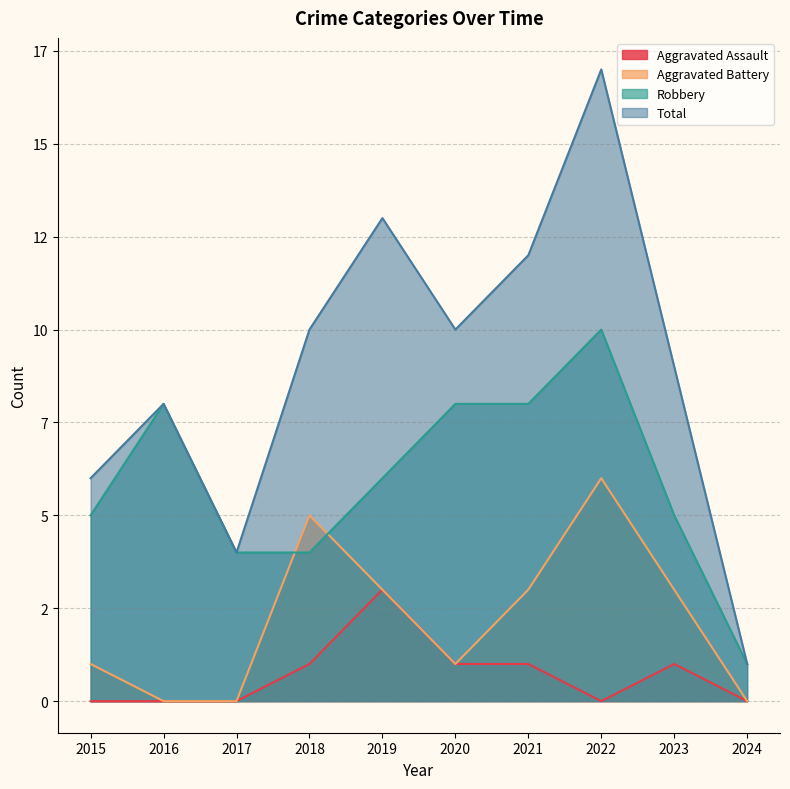

What is the maximum value shown in the chart?

17